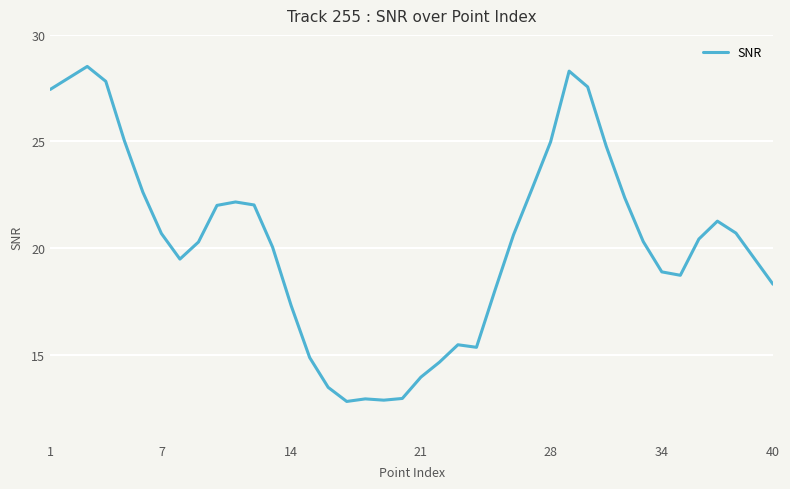

What is the greatest value displayed?

28.5